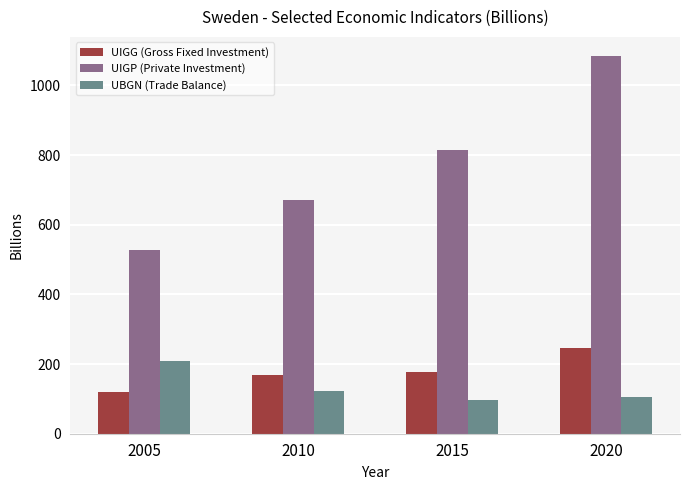

The UIGP (Private Investment) series shows 273.2 at 2015. True or false?

False